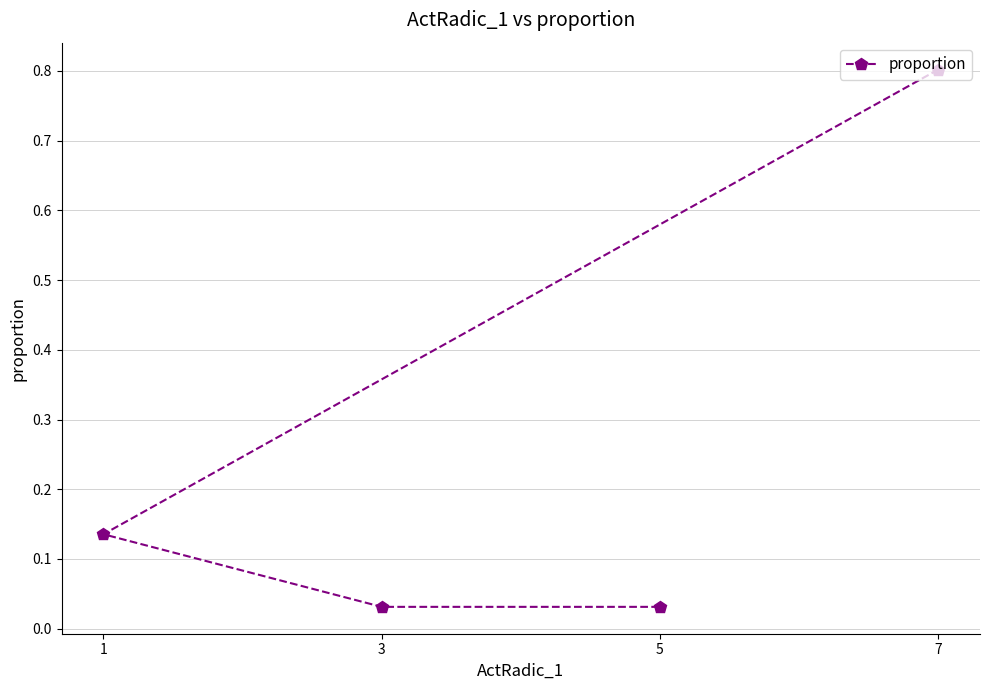

The chart shows a value of 0.2 at 3. True or false?

False